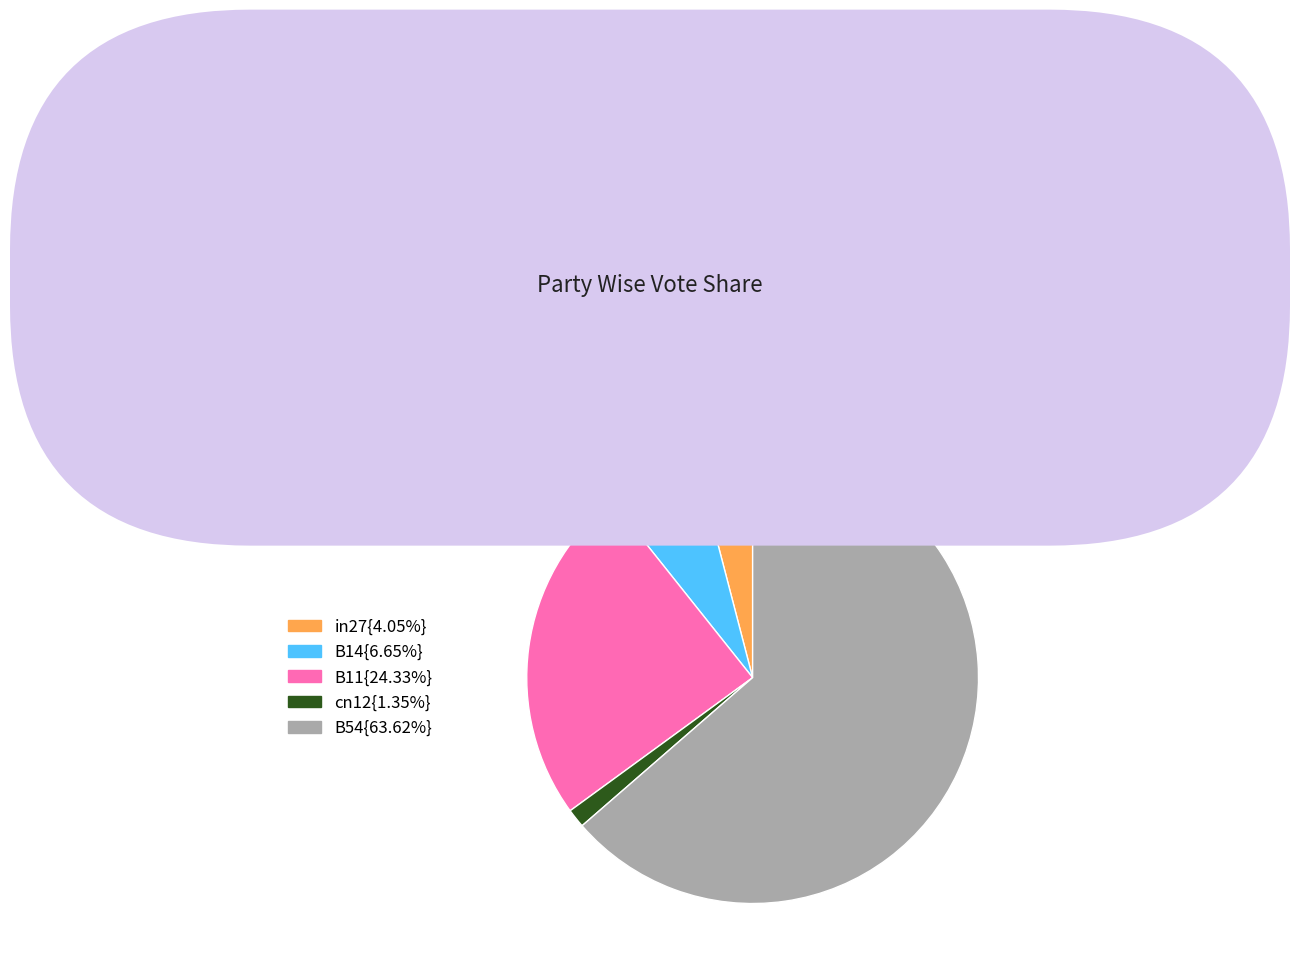

Does any single category account for the majority?

Yes